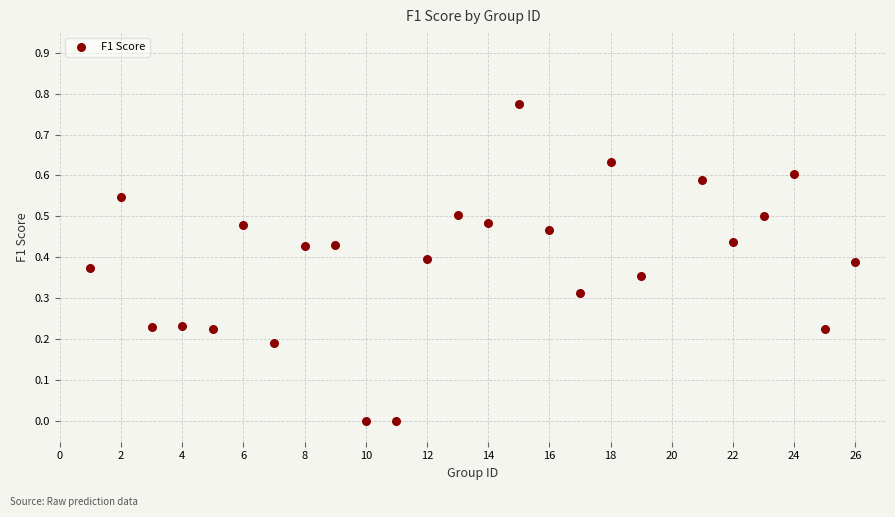

What is the range of X values (max minus min)?

25.0